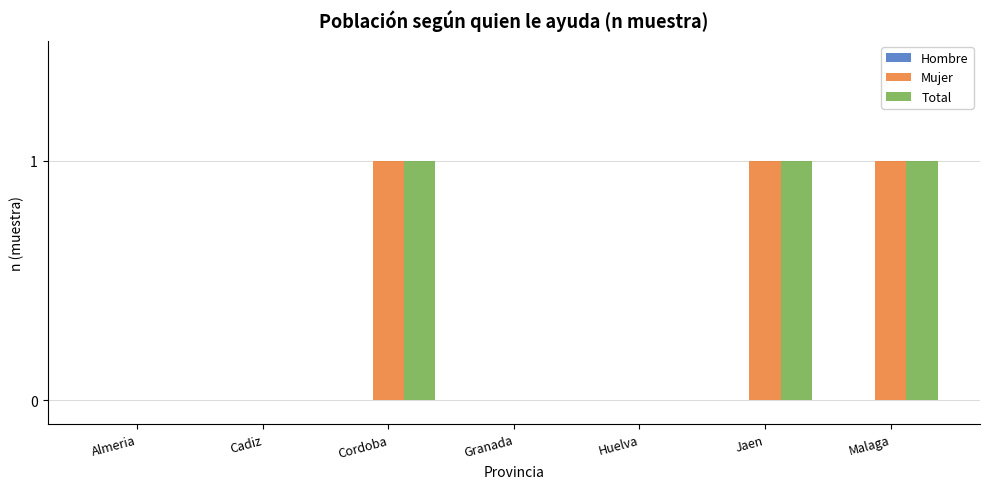

What is the sum of all Mujer values?

3